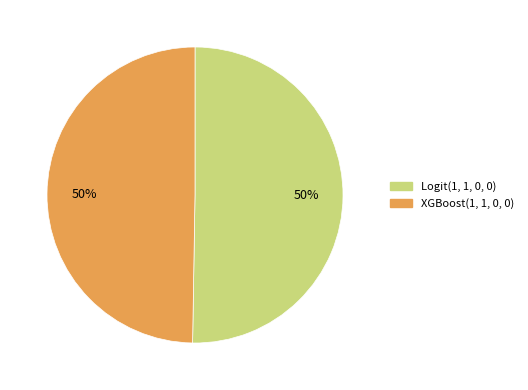

The Logit(1, 1, 0, 0) slice represents 43% of the pie. True or false?

False